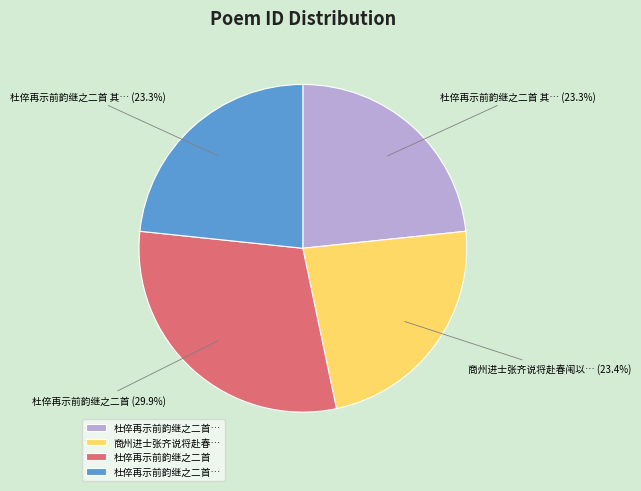

To the nearest percent, what is the average slice percentage?

25%